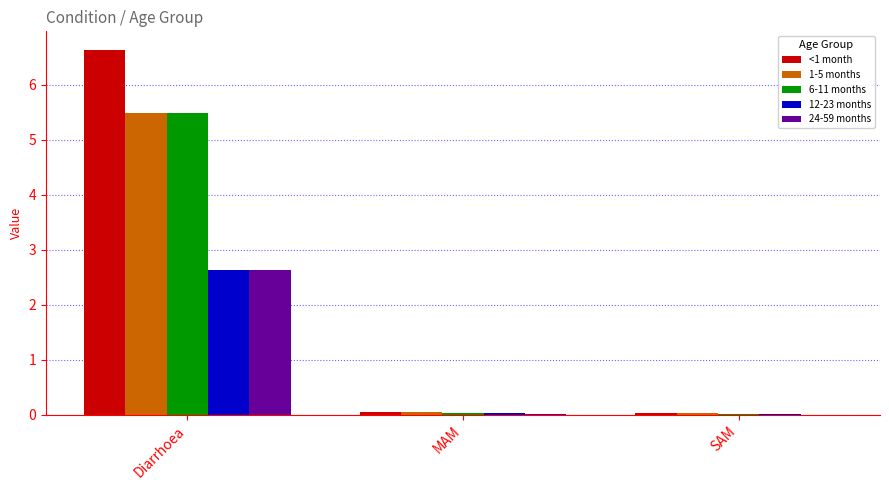

What is the total value across all series at Diarrhoea?

22.9